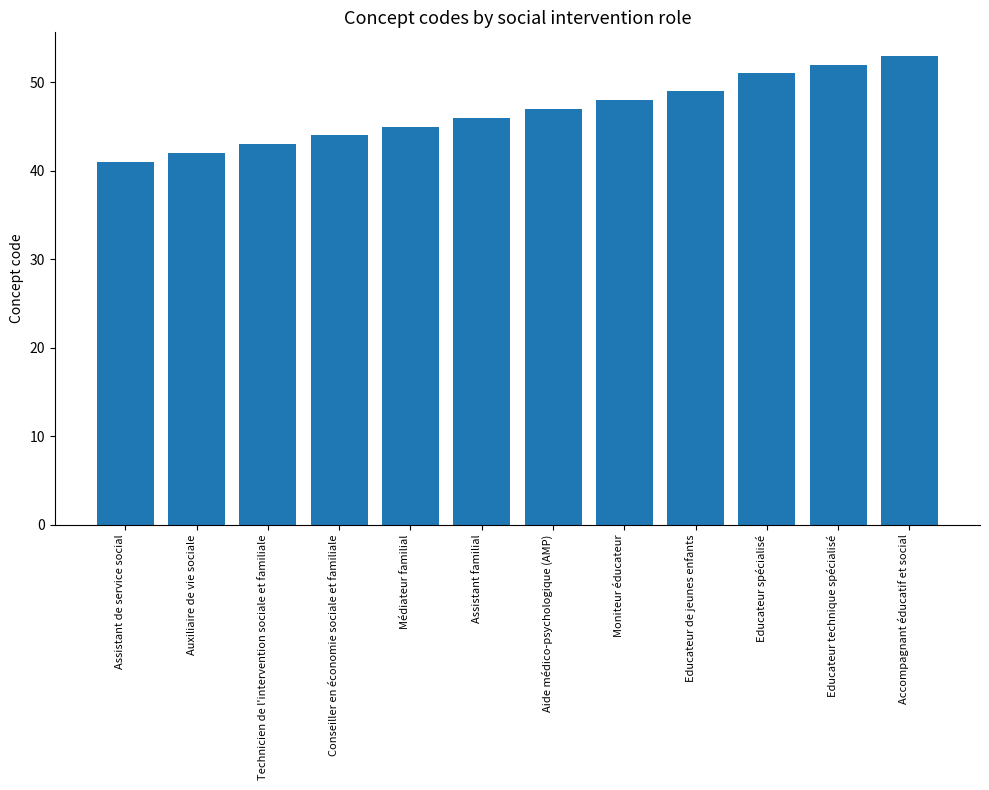

List the labels in order of value, largest first.

Accompagnant éducatif et social, Educateur technique spécialisé, Educateur spécialisé, Educateur de jeunes enfants, Moniteur éducateur, Aide médico-psychologique (AMP), Assistant familial, Médiateur familial, Conseiller en économie sociale et familiale, Technicien de l'intervention sociale et familiale, Auxiliaire de vie sociale, Assistant de service social